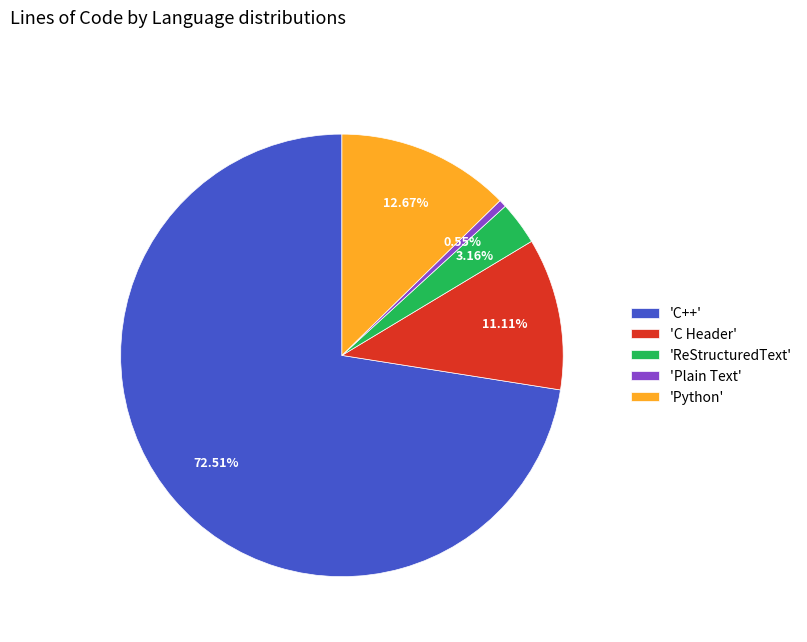

Which slice is the largest?

'C++'